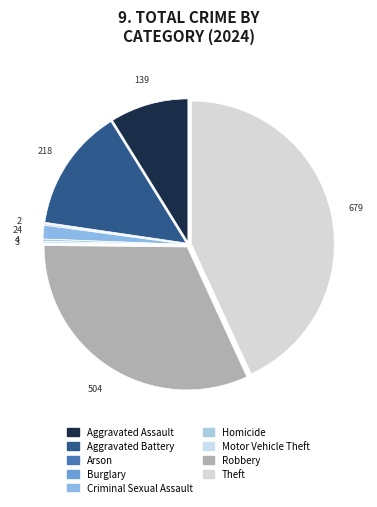

Rank the categories by value from highest to lowest.

Theft, Robbery, Aggravated Battery, Aggravated Assault, Criminal Sexual Assault, Homicide, Motor Vehicle Theft, Burglary, Arson